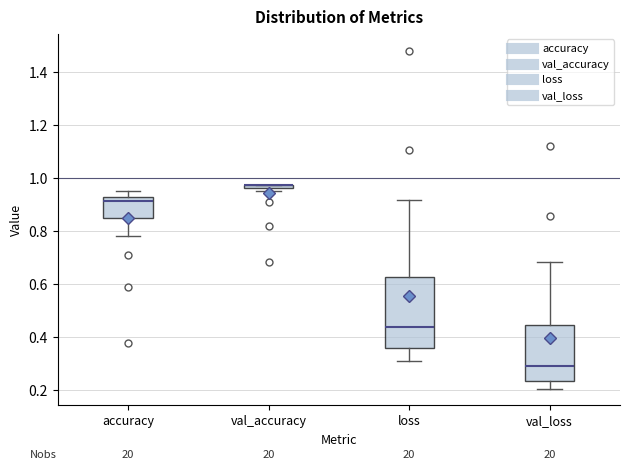

Where is the lower edge of the box for val_accuracy on the y-axis? The values are not printed on the chart, so give them approximately, as read against the axis.

0.96